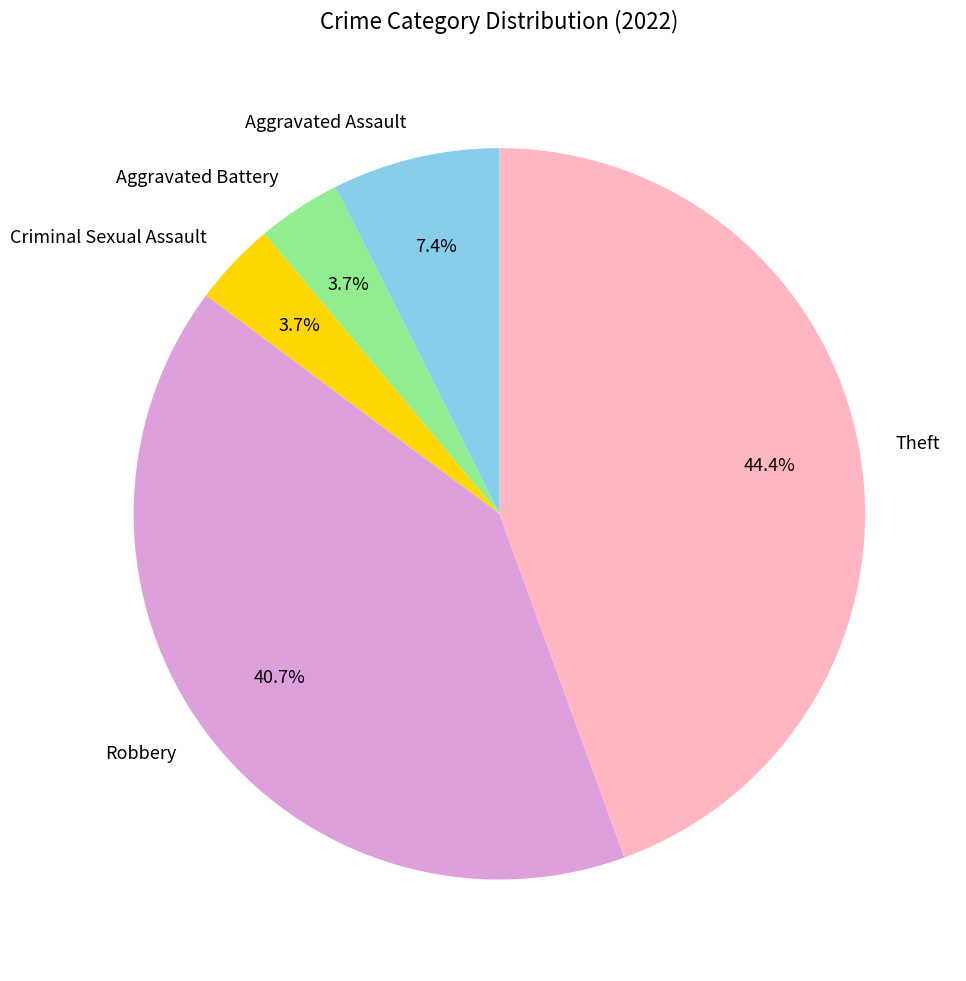

Which slice is the largest?

Theft